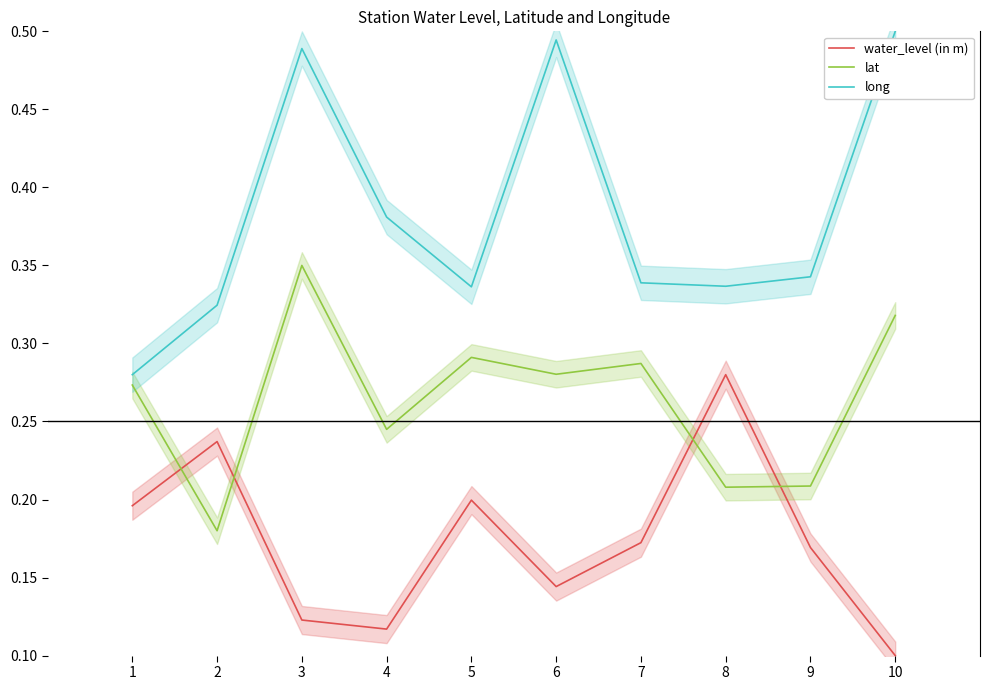

Which series changed the most between 1 and 6?

long